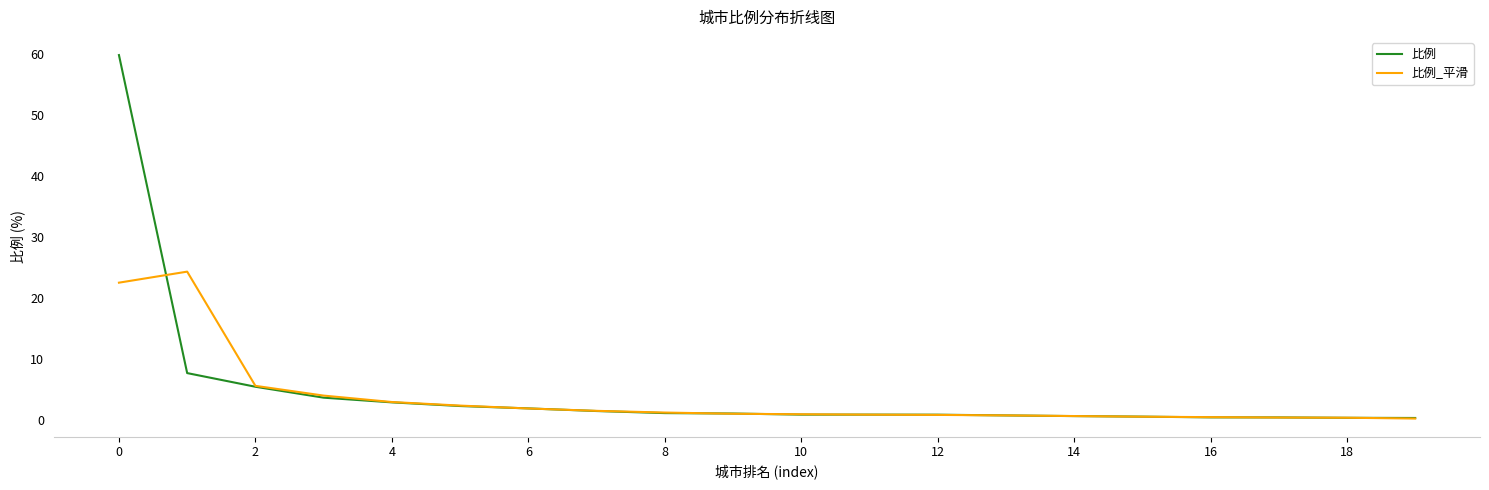

Which series has the widest spread of values?

比例